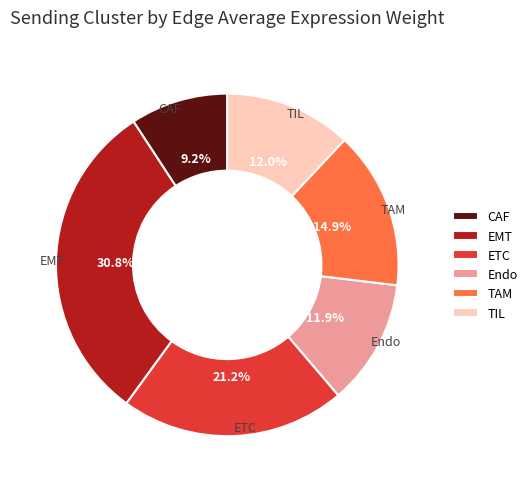

True or false: EMT accounts for 16% of the total.

False